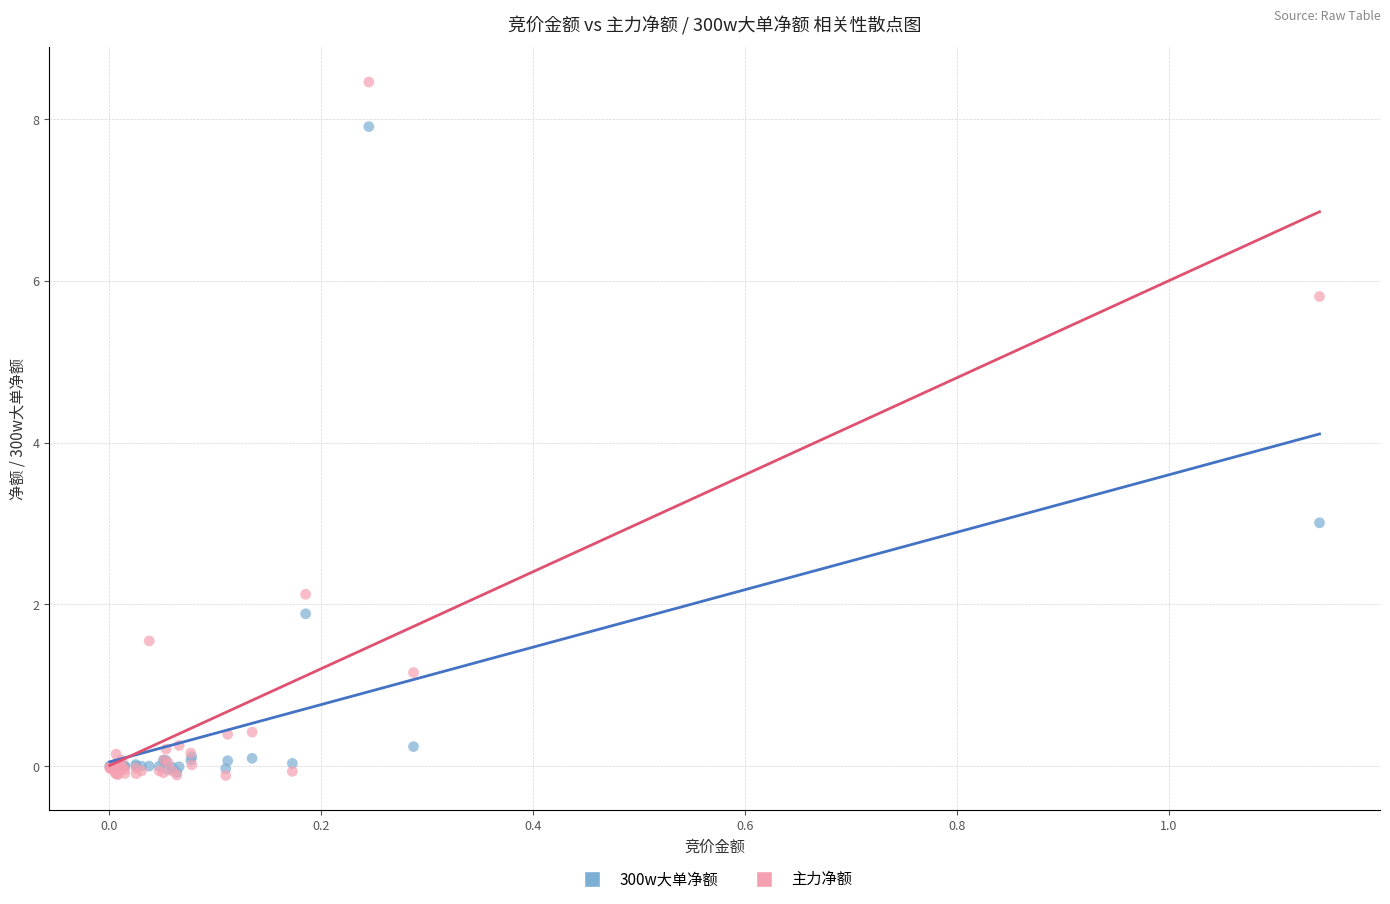

Across all series, what Y value is closest to 4?

3.0